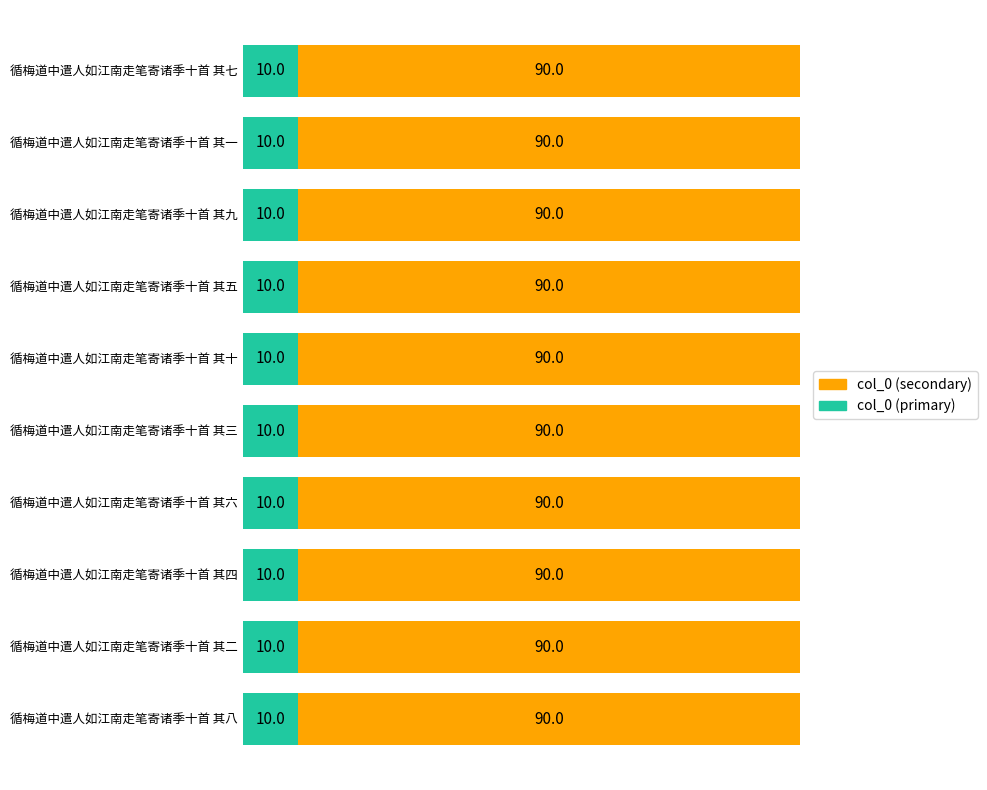

What is the maximum value for col_0 (primary)?

10.0